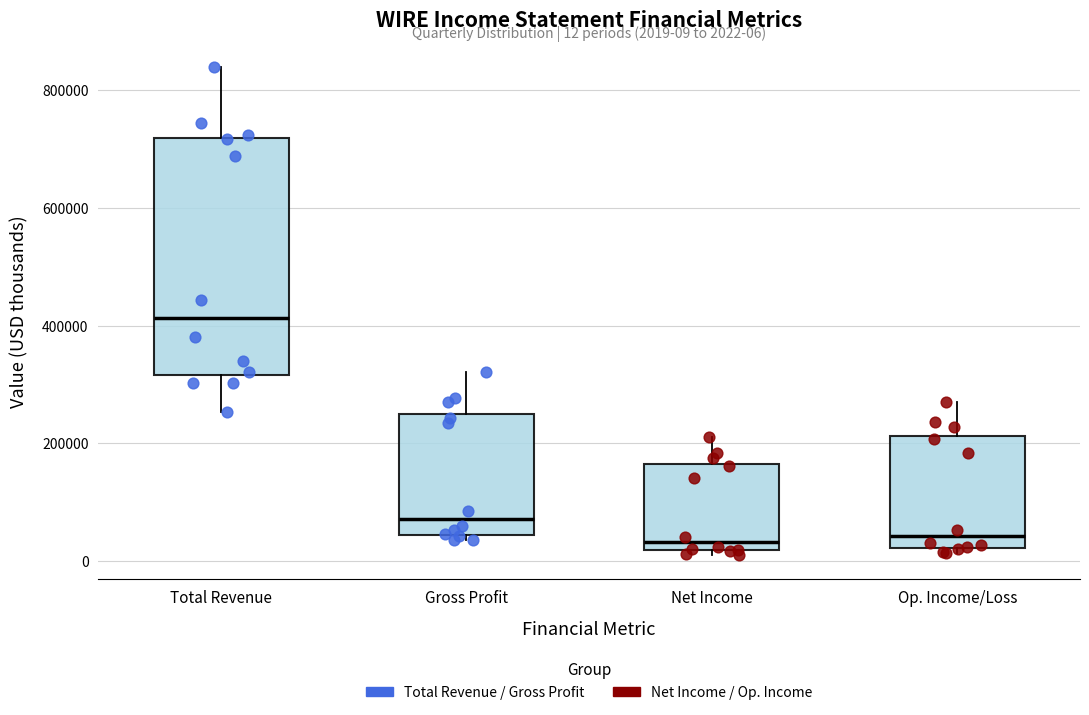

Which box is the tallest, from its lower edge to its upper edge?

Total Revenue